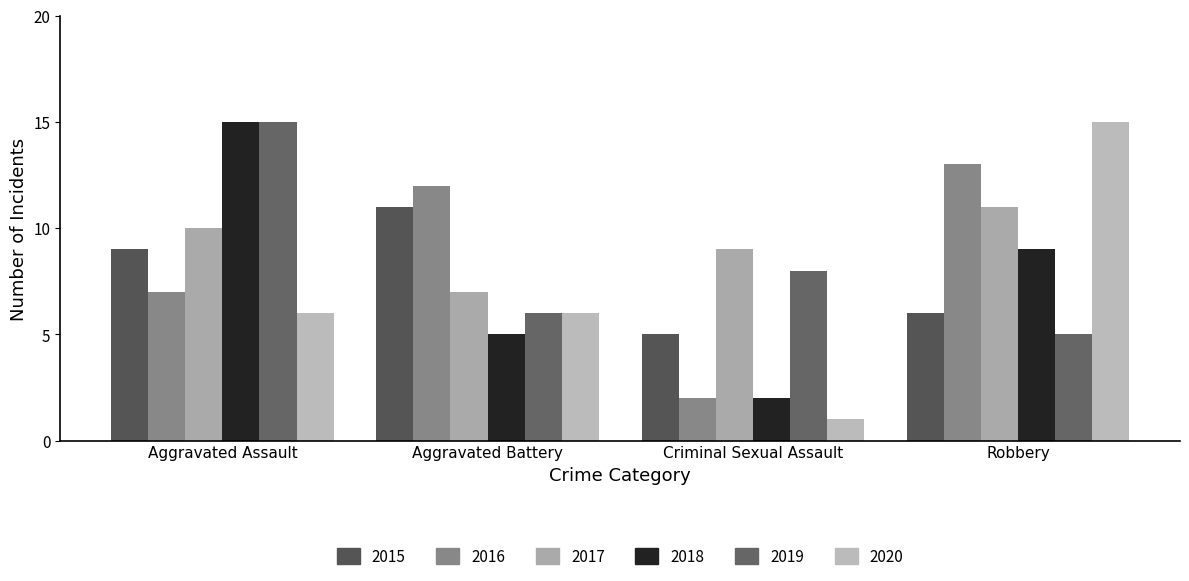

What is the sum of the 2020 values at Criminal Sexual Assault and Aggravated Assault?

7